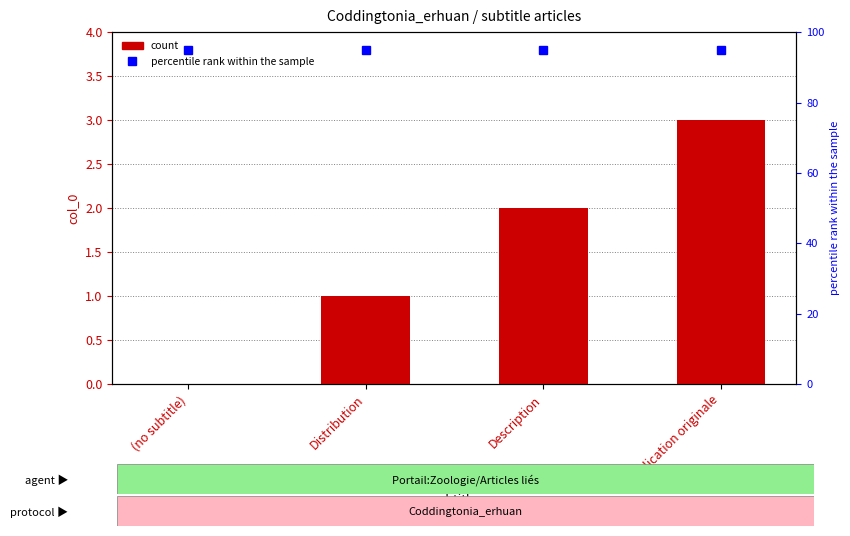

Reading left to right, what are all the values shown in this chart?

count: (no subtitle)=0	Distribution=1	Description=2	Publication originale=3
percentile rank within the sample: (no subtitle)=95	Distribution=95	Description=95	Publication originale=95